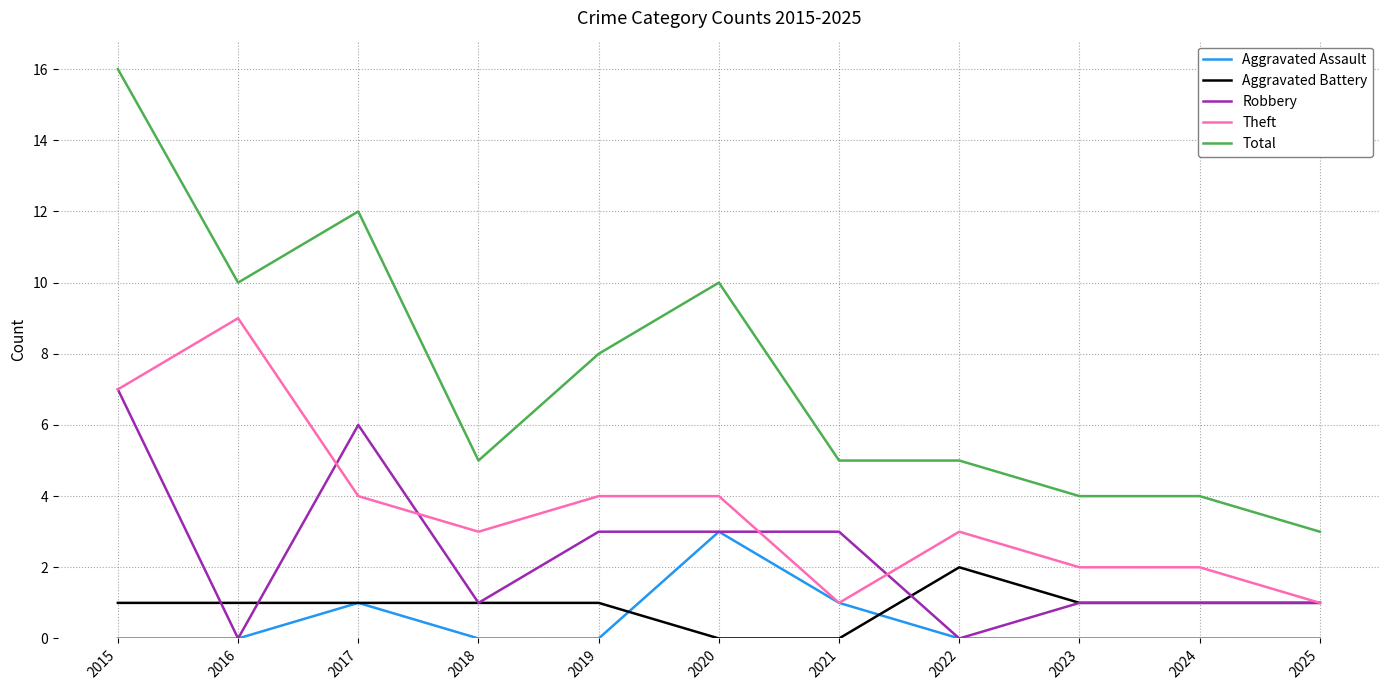

Rank the series by their maximum value, from lowest to highest.

Aggravated Battery, Aggravated Assault, Robbery, Theft, Total